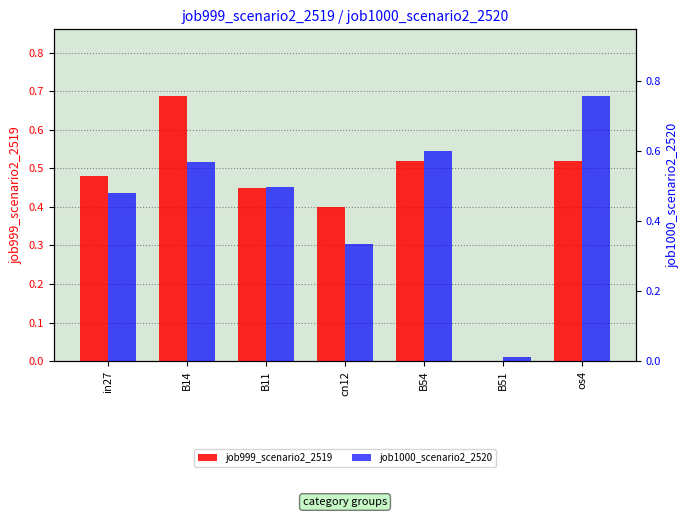

How many values in the job999_scenario2_2519 series exceed 0?

6